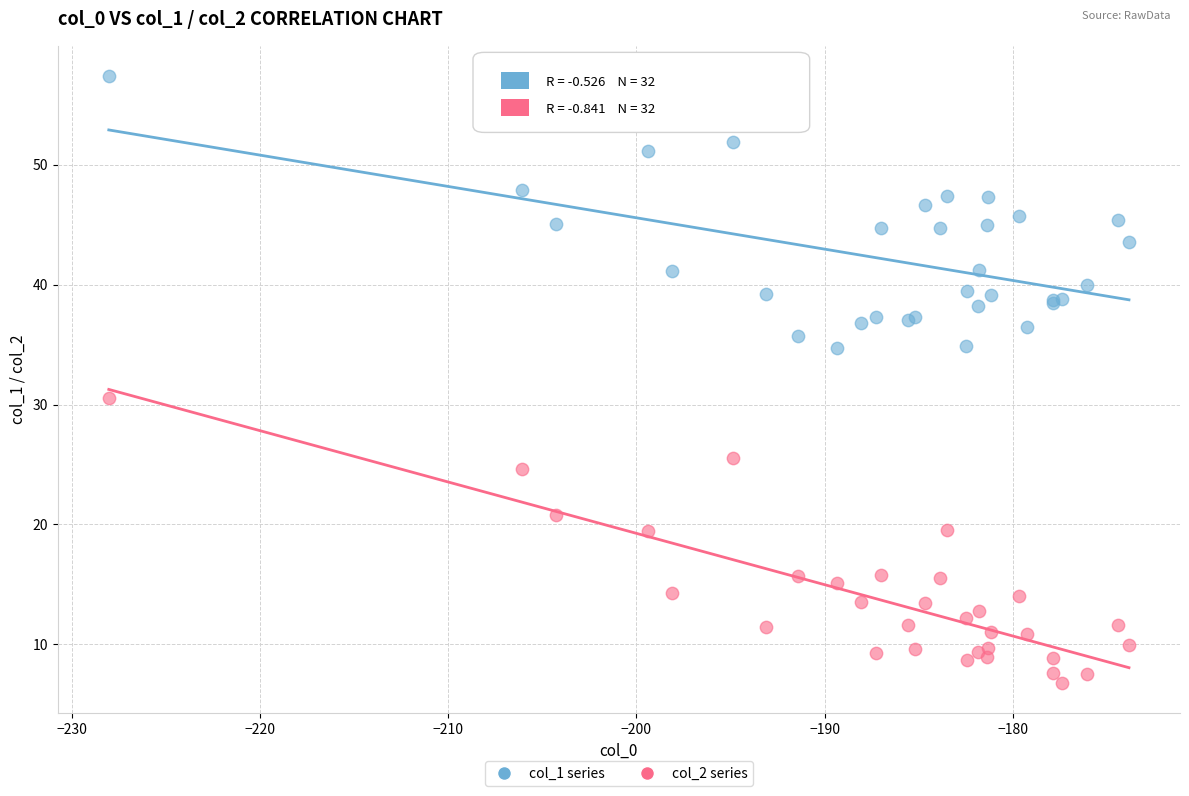

Which series contains the highest Y value?

col_1 series